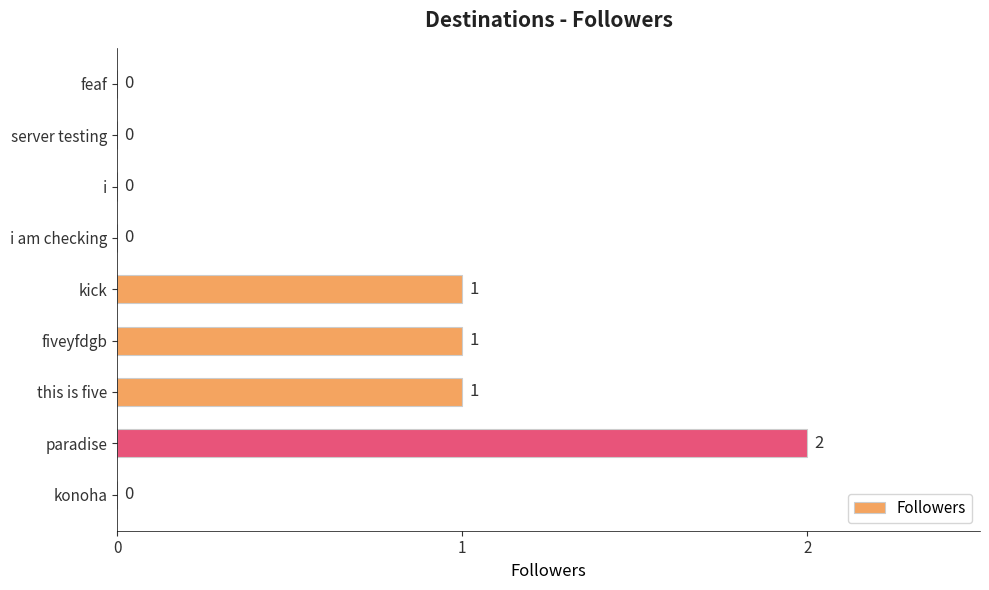

The value at feaf is 0. True or false?

True